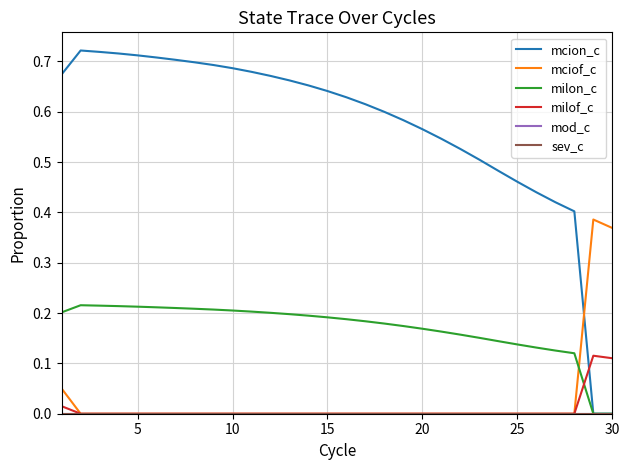

True or false: milon_c and mod_c cross at least once.

False